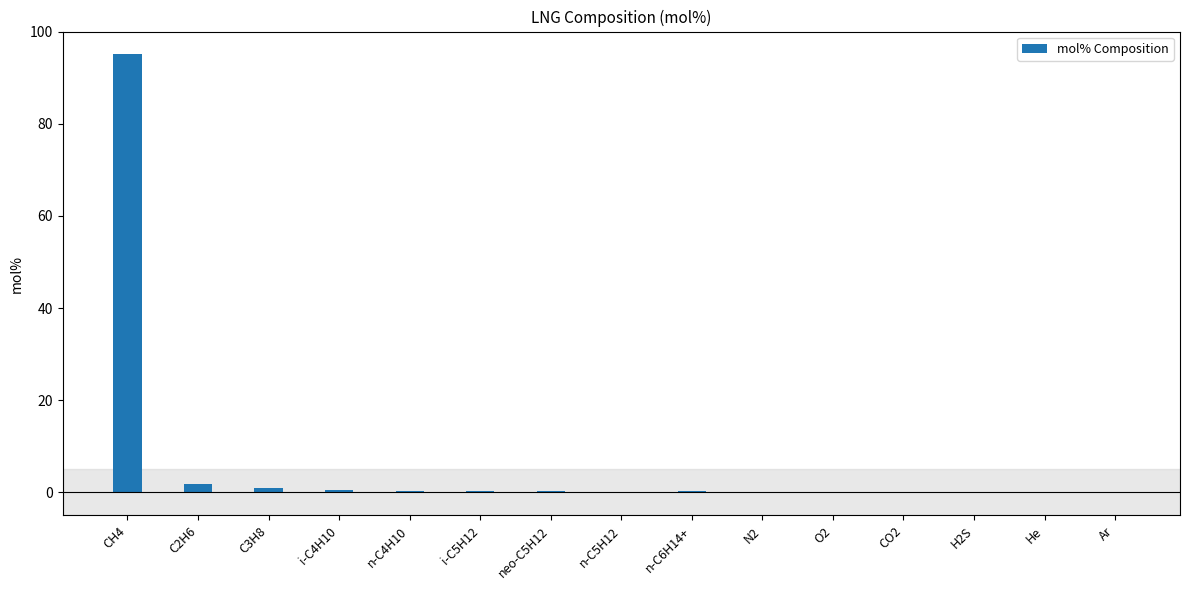

What is the sum of all values?

100.0